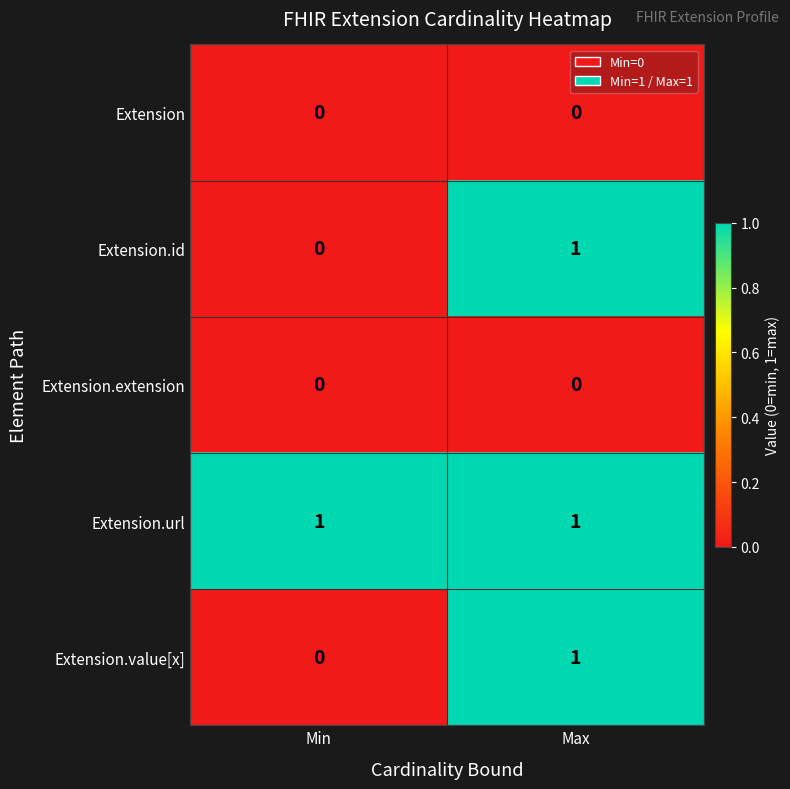

List the labels in order of Extension.value[x] value, smallest first.

Min, Max